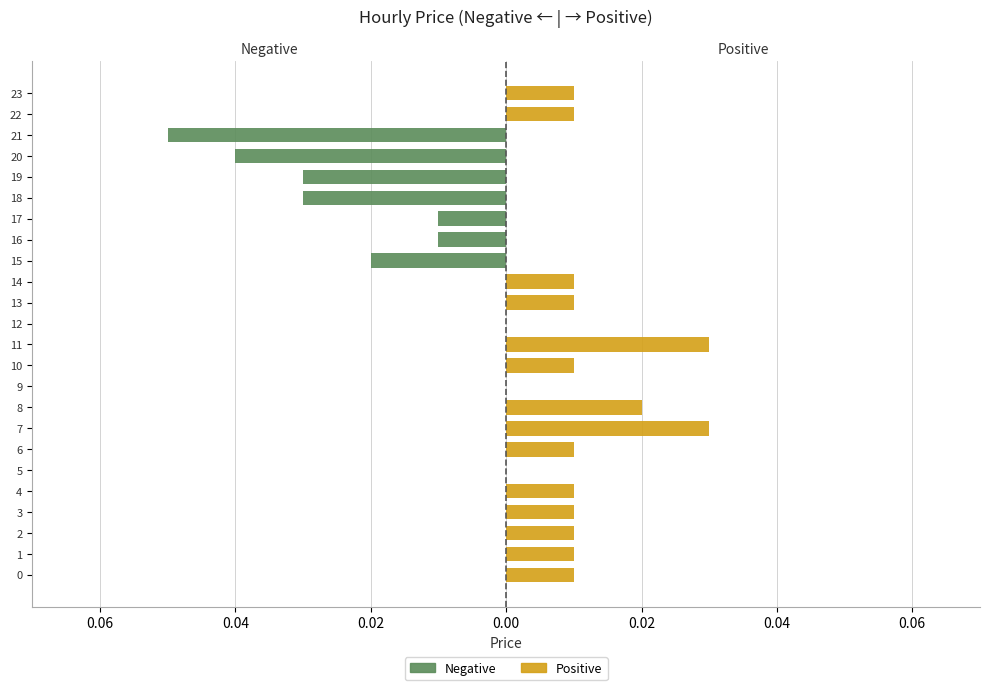

List the series in order of their peak value, lowest first.

Negative, Positive